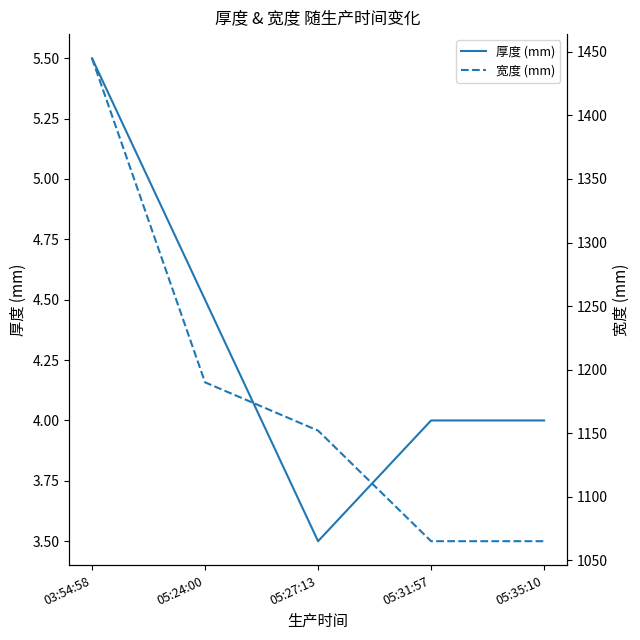

The value of 厚度 (mm) at 05:35:10 is 4.0. True or false?

True